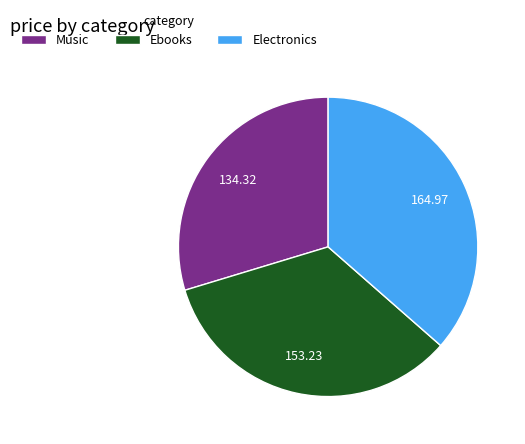

Does any single category account for the majority?

No